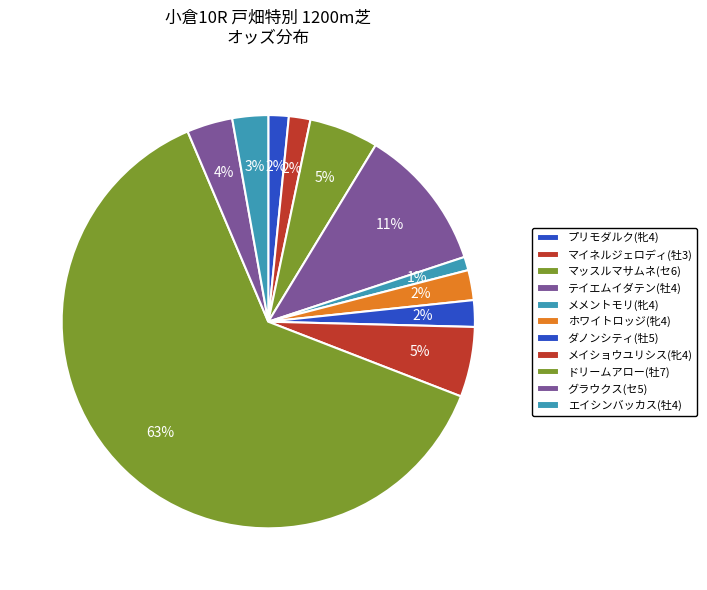

The ドリームアロー(牡7) slice represents 63% of the pie. True or false?

True